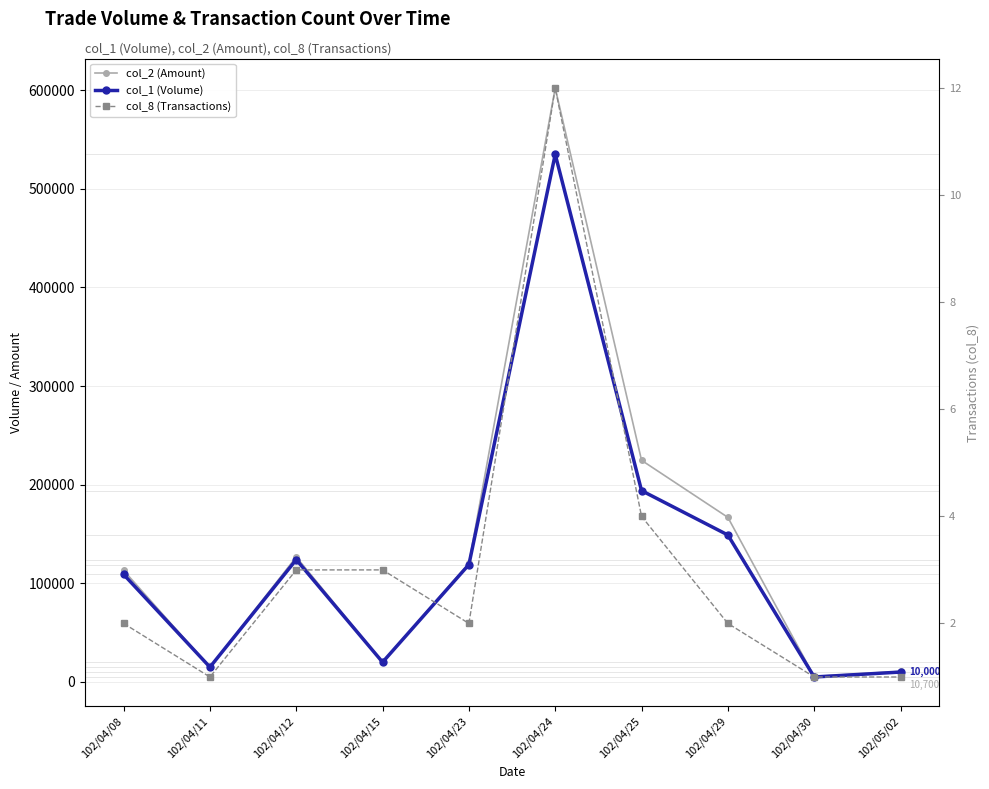

At which category is the sum across all series the highest?

102/04/24